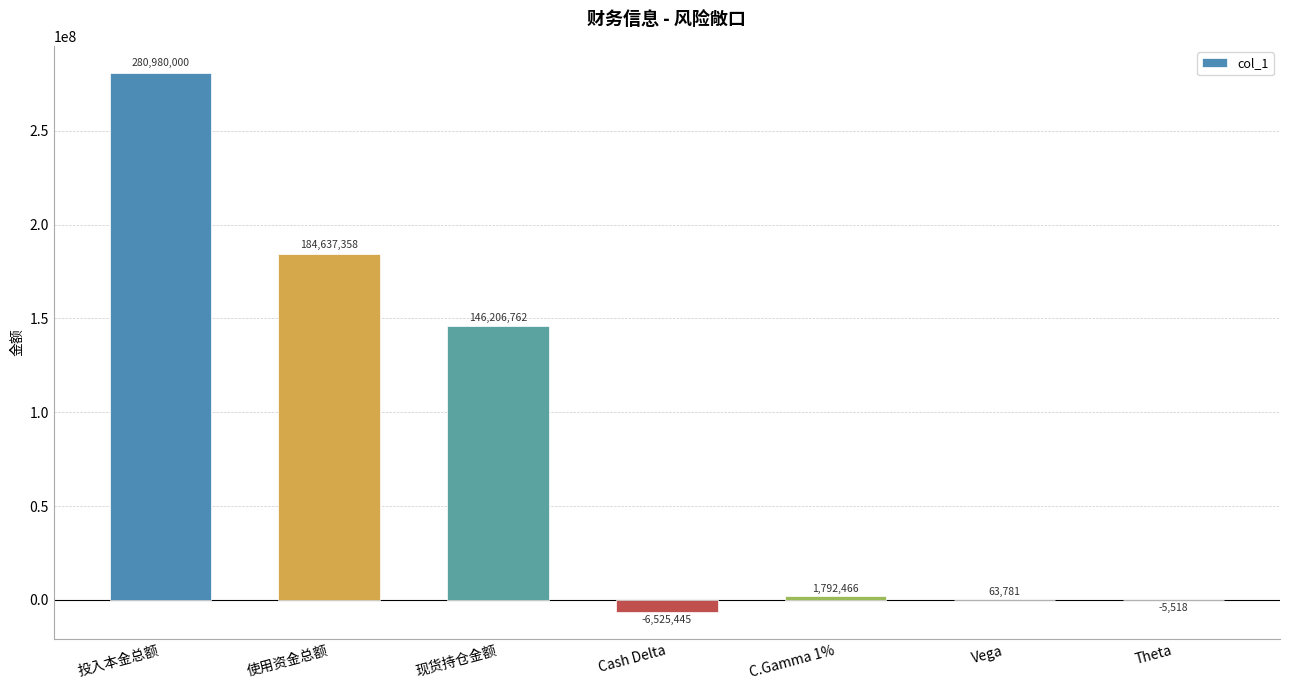

What is the change in value from C.Gamma 1% to Theta?

-1797984.0